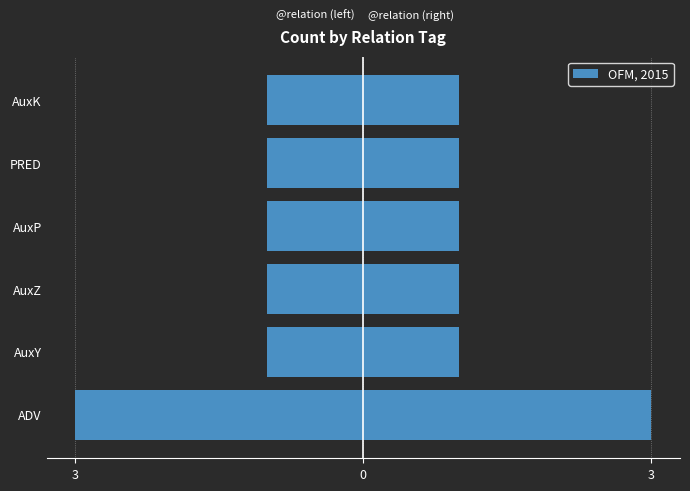

What is the sum of all values?

-8